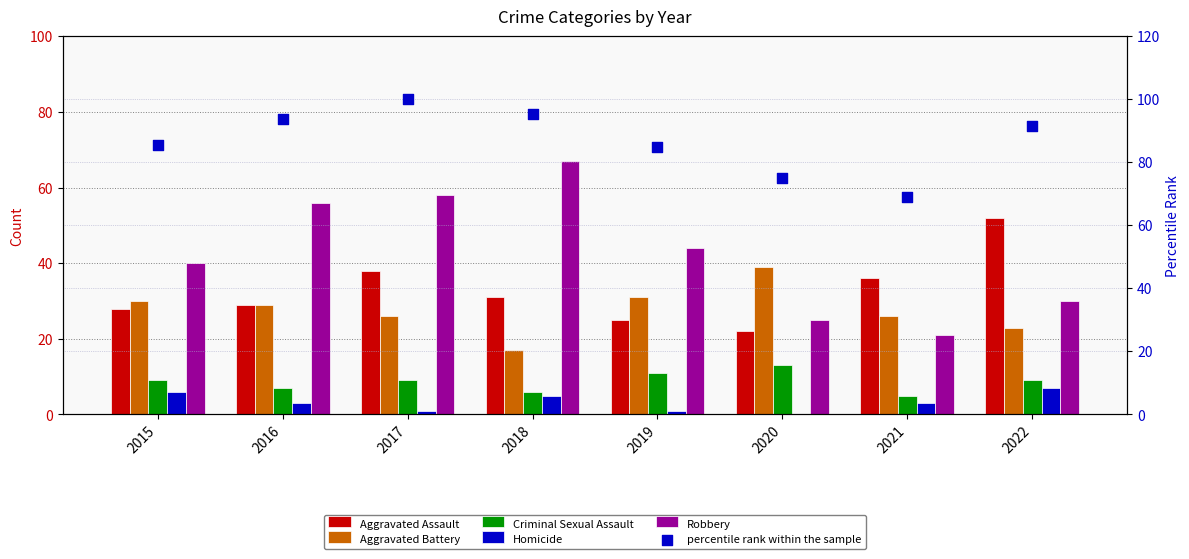

What are all the series names shown in the legend?

Aggravated Assault, Aggravated Battery, Criminal Sexual Assault, Homicide, Robbery, percentile rank within the sample